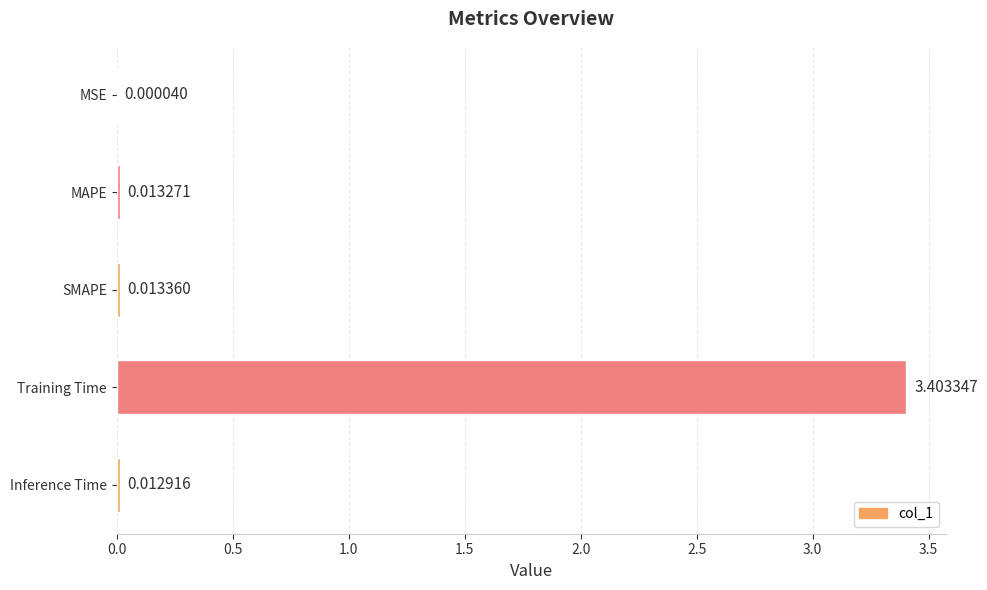

What is the sum of all values?

3.4